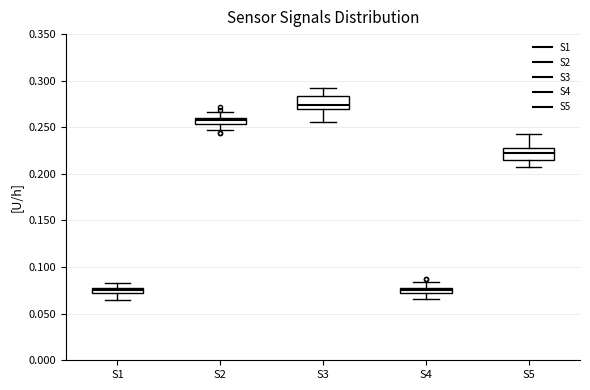

Where is the lower edge of the box for S1 on the y-axis? The values are not printed on the chart, so give them approximately, as read against the axis.

0.070